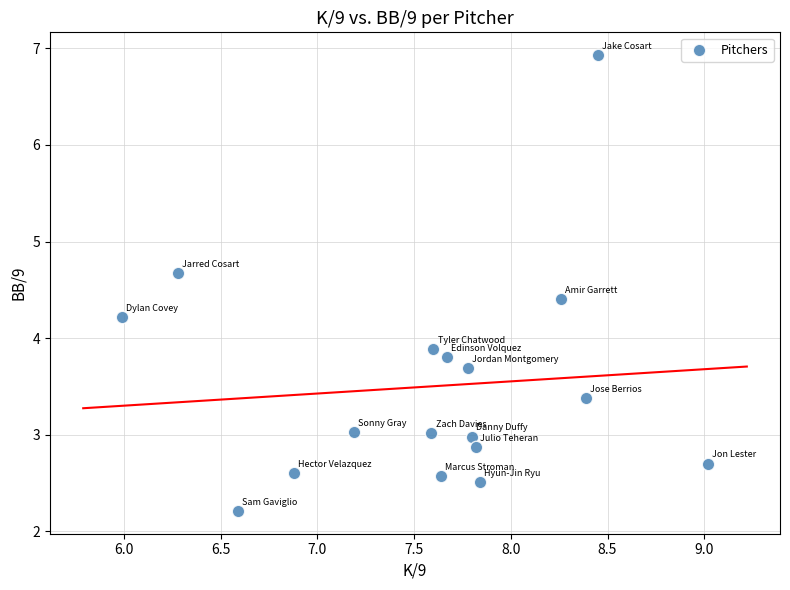

What Y value in the scatter plot is closest to 4?

3.9